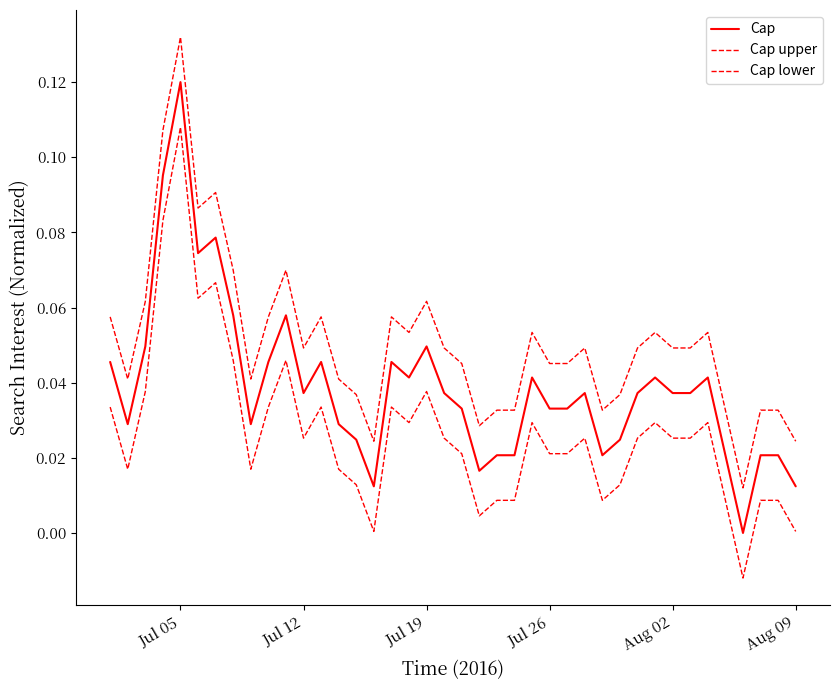

What is the sum of all Cap values?

1.6